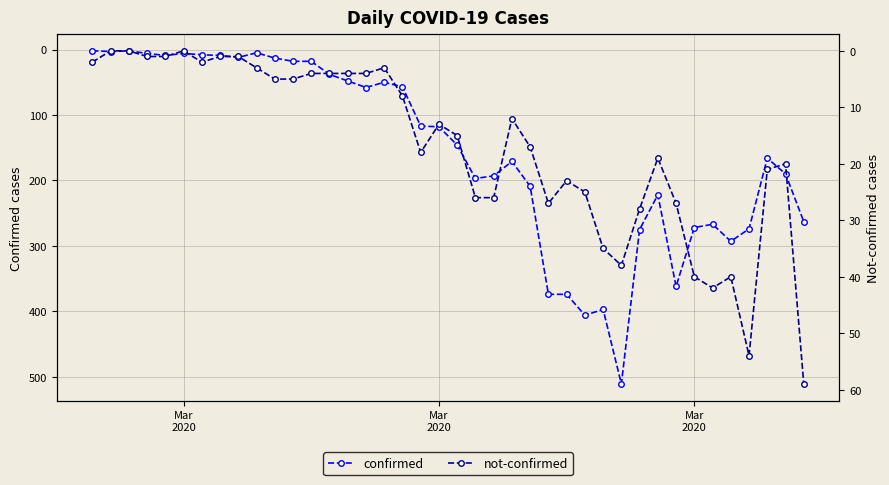

True or false: confirmed has more than 1 points higher than both neighbors.

True